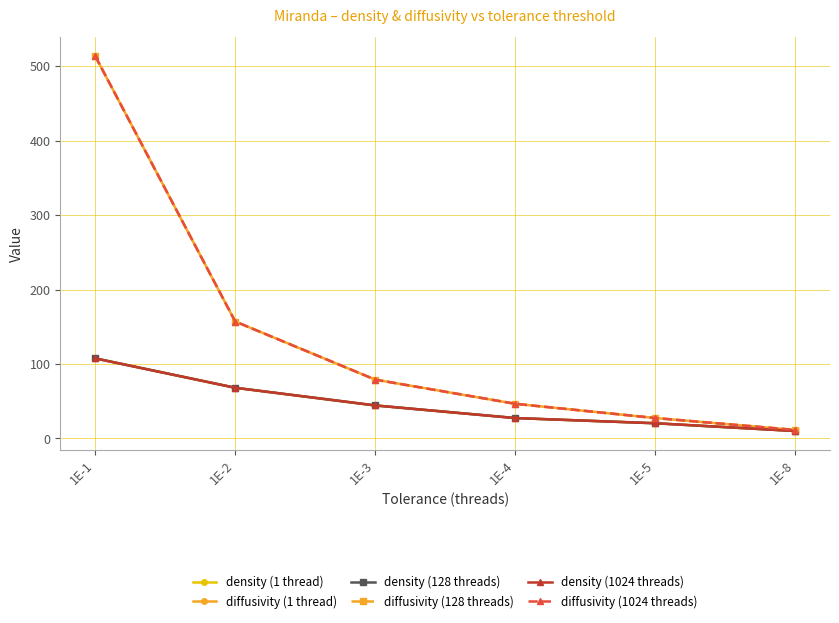

What is the difference between the density (1024 threads) values at 1E-5 and 1E-3?

23.9